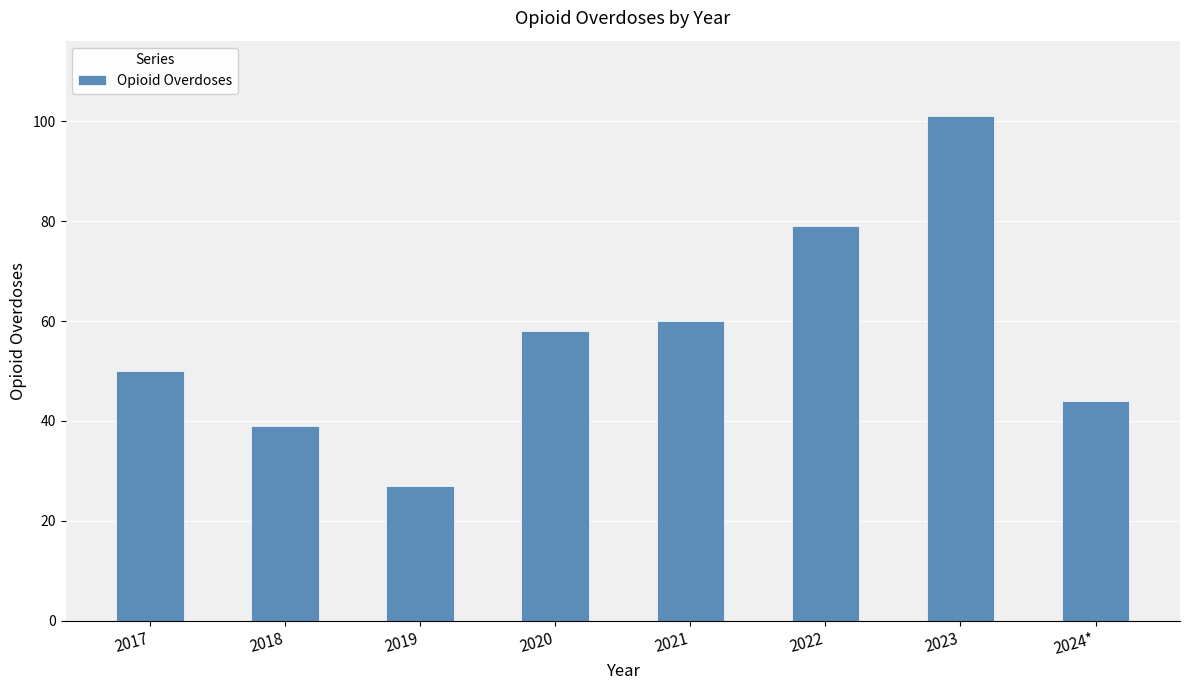

Reading left to right, extract all data points from this chart.

50	39	27	58	60	79	101	44